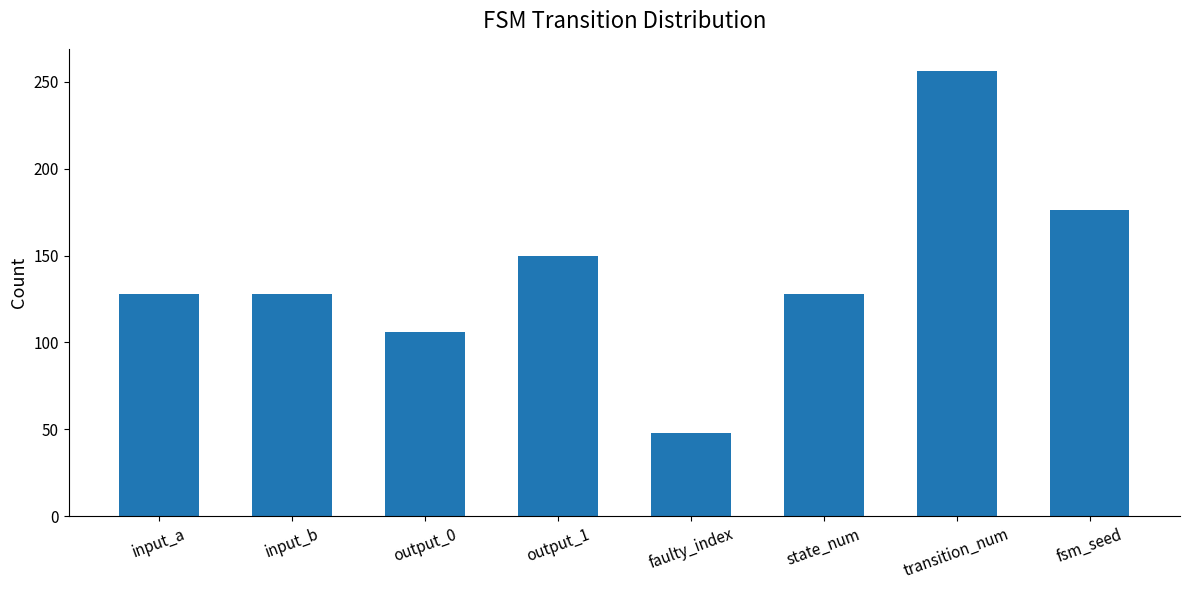

True or false: the data shows 128 at input_a.

True